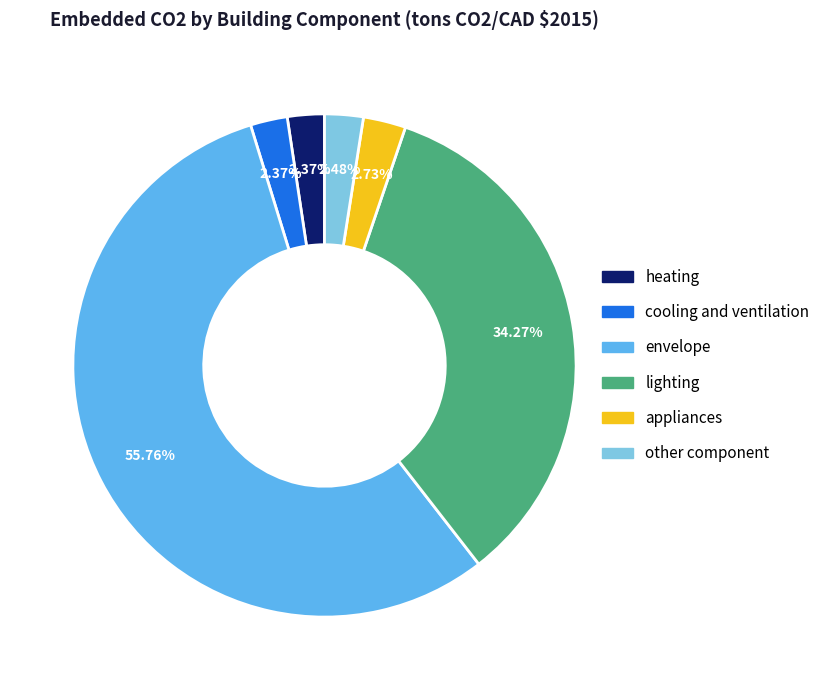

To the nearest percent, what is the difference between the largest and smallest slice percentages?

53%